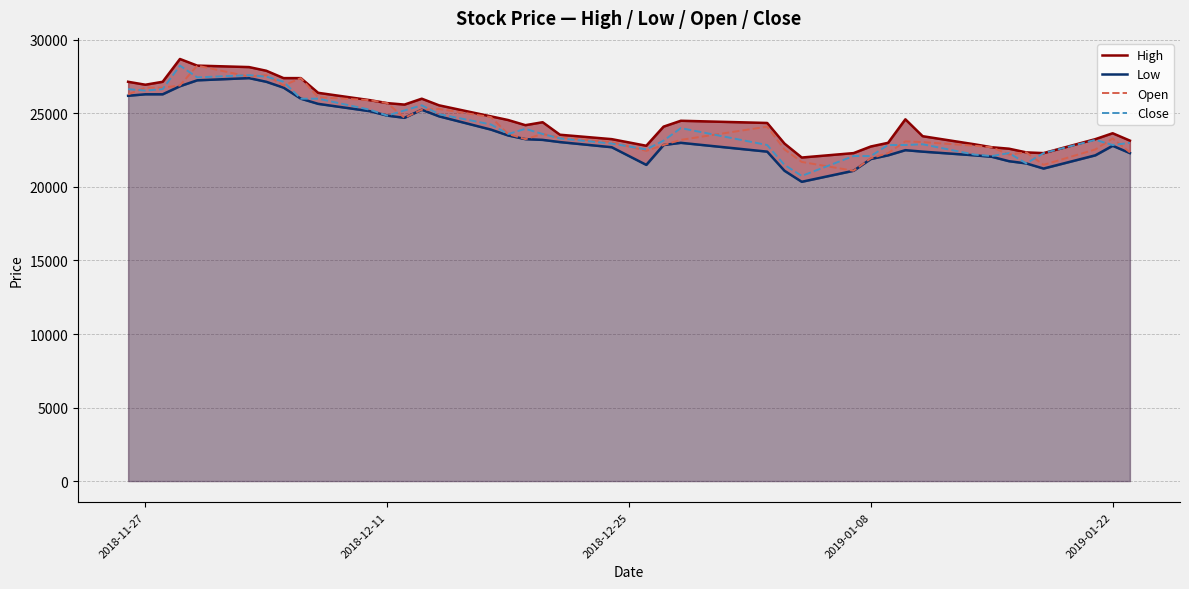

What is the highest value of the Open series?

28250